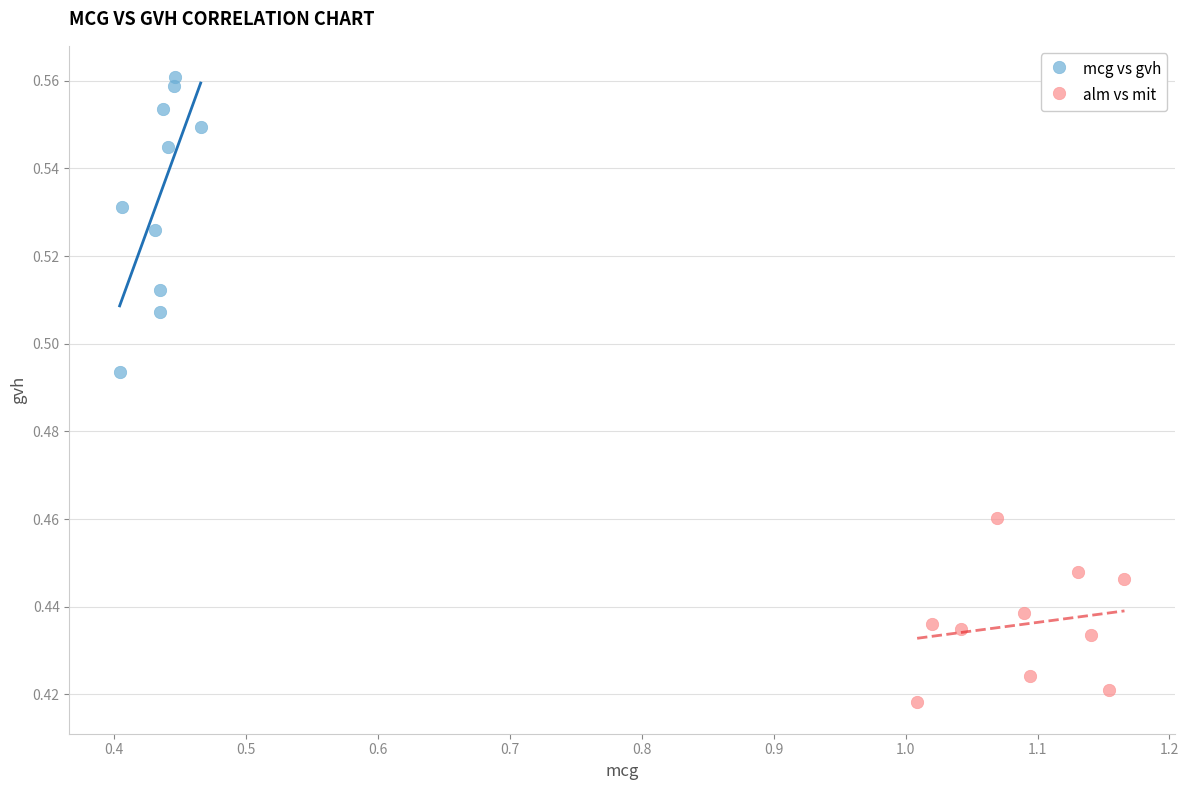

What are all the series names shown in the legend?

mcg vs gvh, alm vs mit